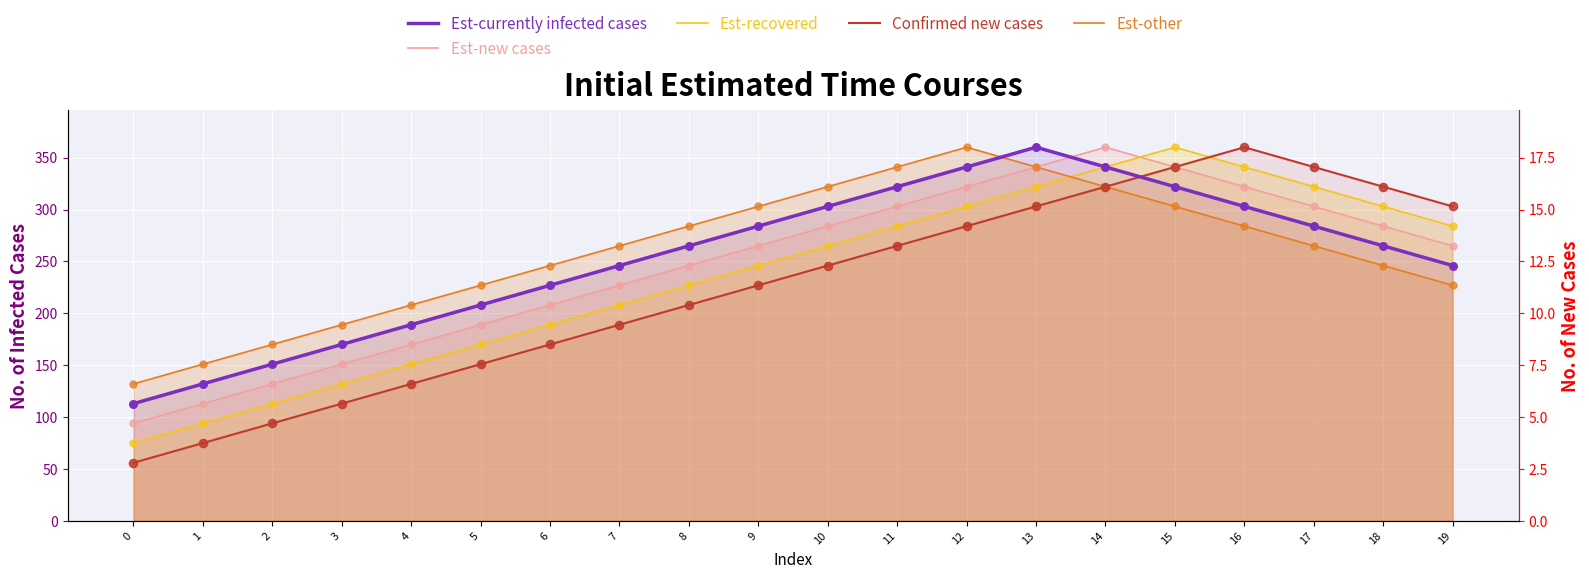

Which series reaches the minimum Y coordinate?

Confirmed new cases